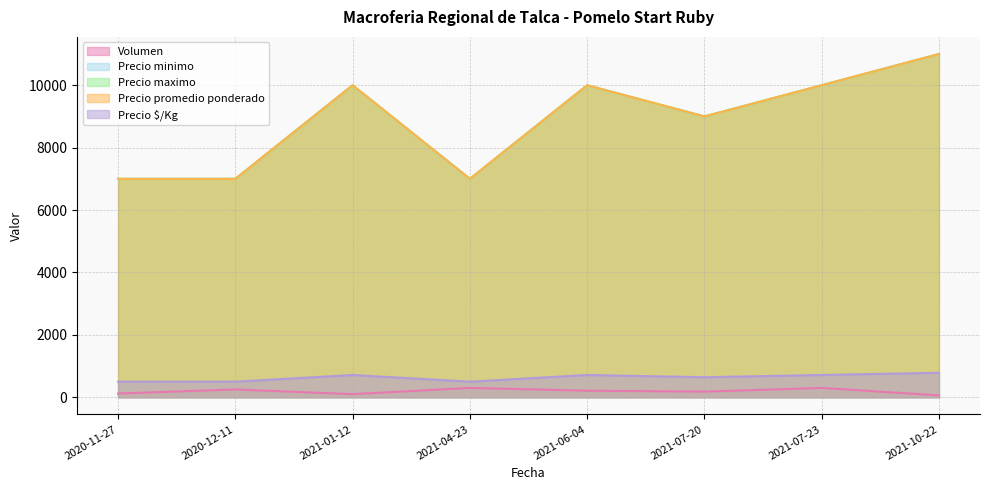

Does the chart display data point markers on the line(s)?

No